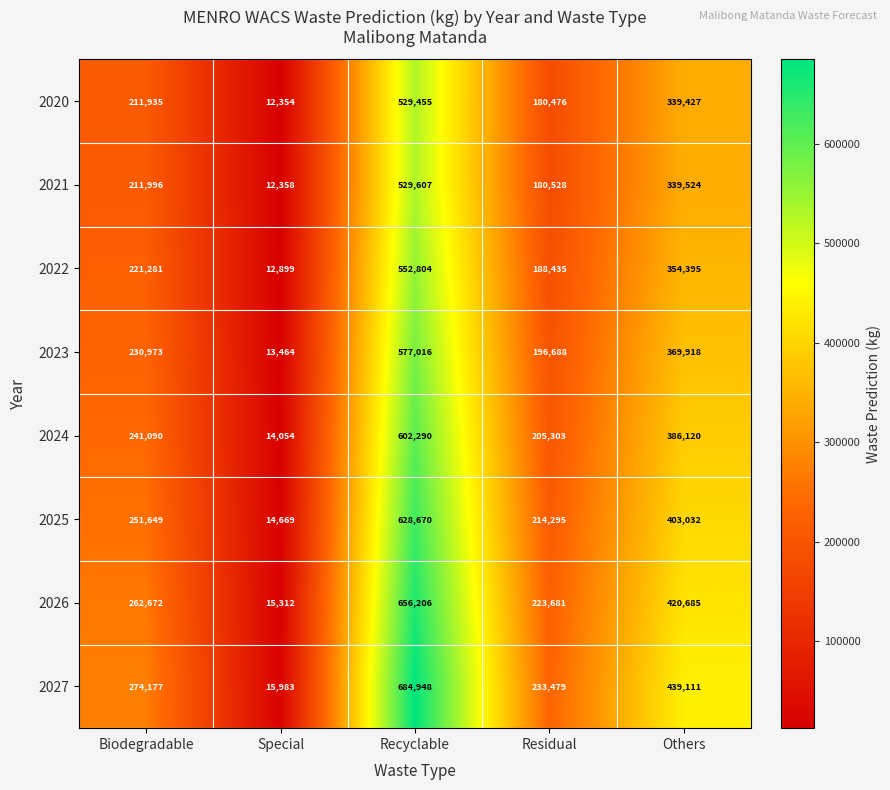

What is the difference between the highest and lowest values at Others?

99684